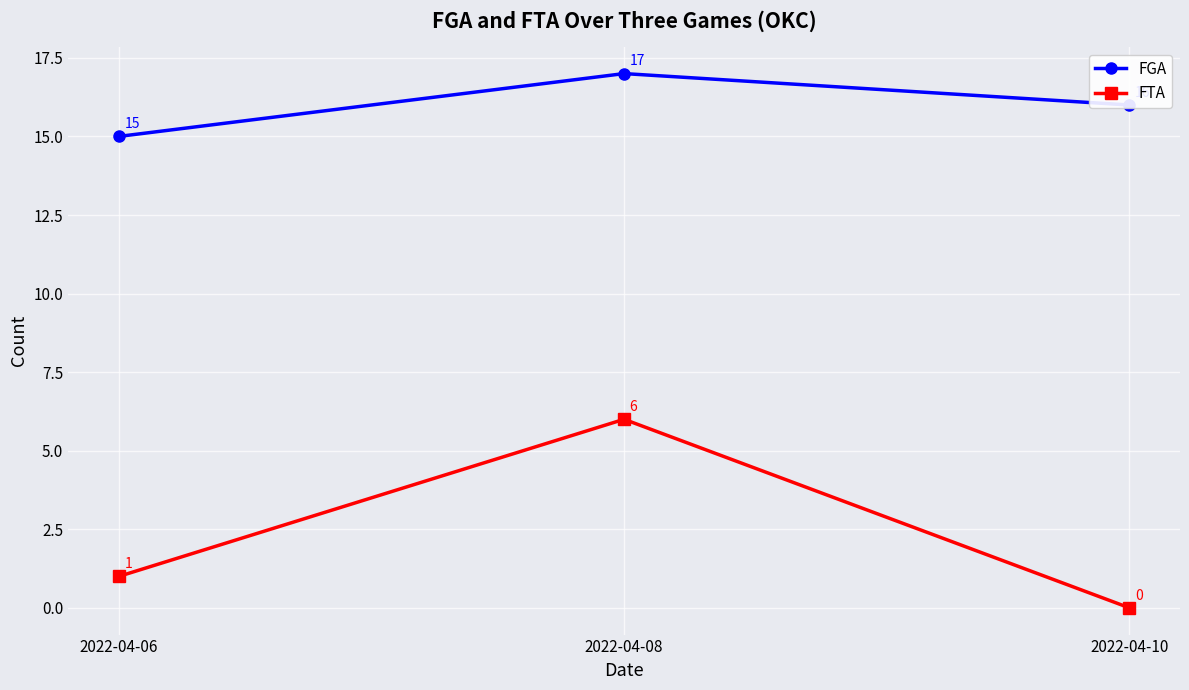

What is the value of the FGA point at the 2nd from the left?

17